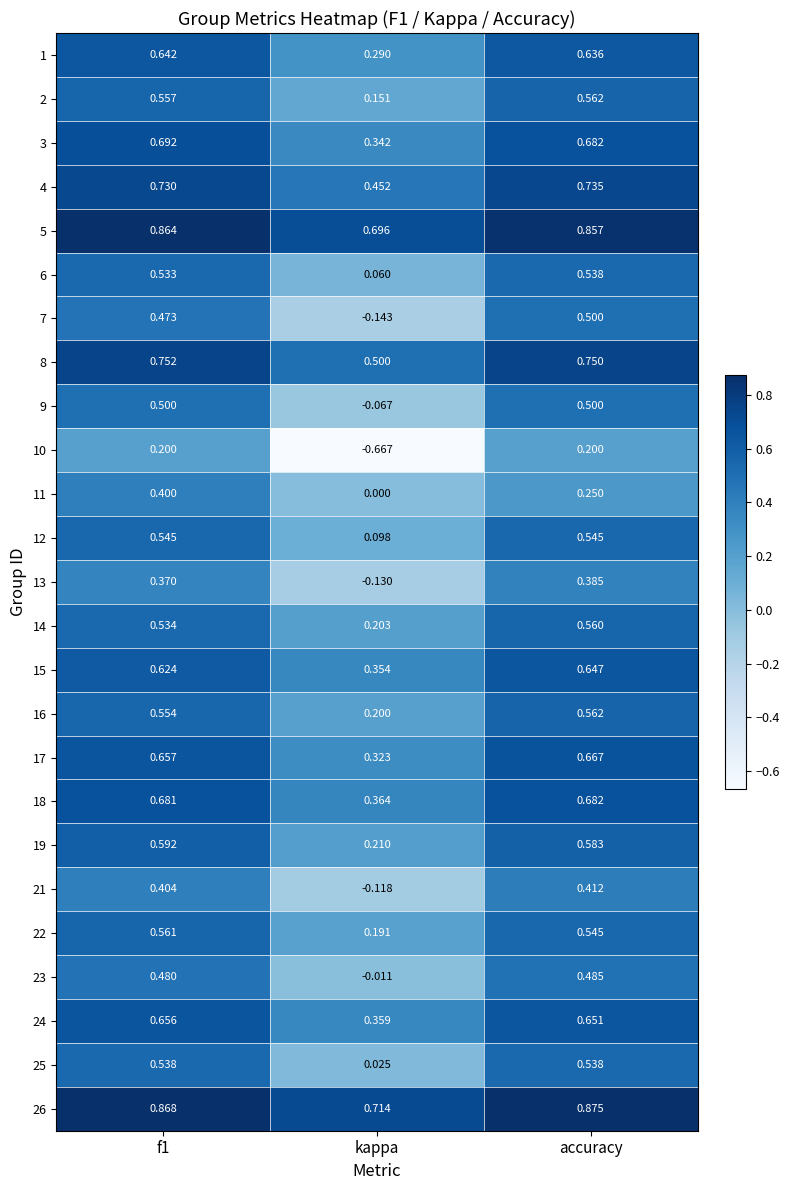

Which category has the lowest value in the 8 series?

kappa